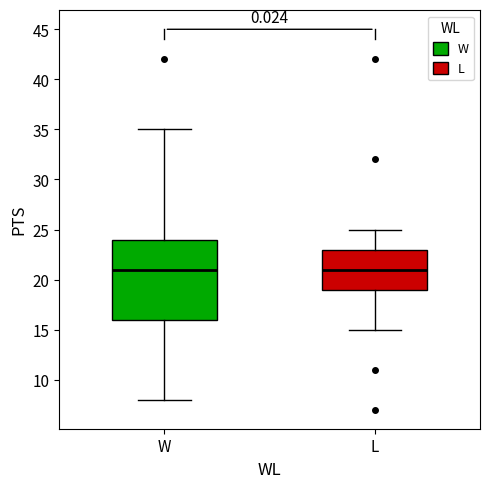

Where is the upper edge of the box for L on the y-axis? The values are not printed on the chart, so give them approximately, as read against the axis.

23